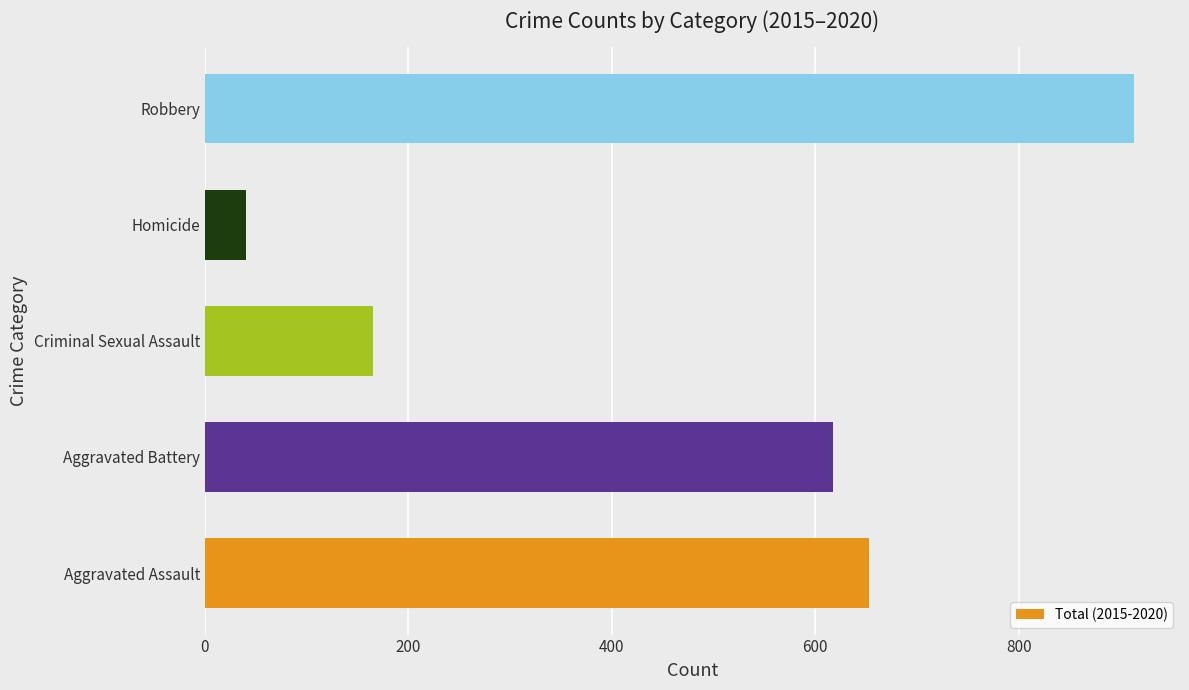

Rank the categories by value from lowest to highest.

Homicide, Criminal Sexual Assault, Aggravated Battery, Aggravated Assault, Robbery